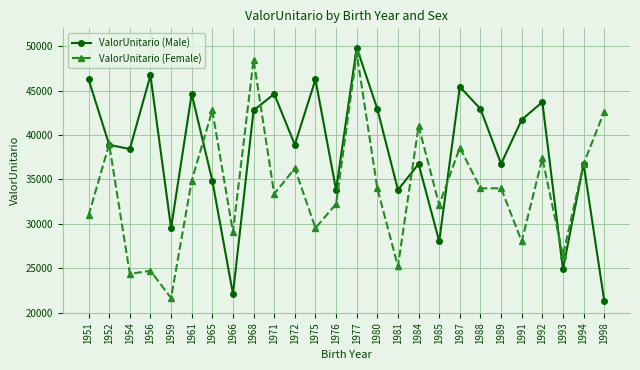

What is the spread (max minus min) of values at 1965?

7904.2